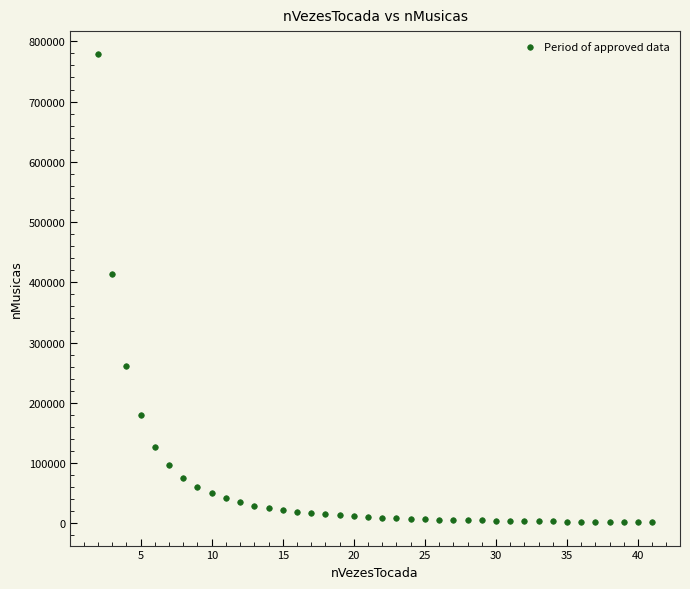

What Y value in the scatter plot is closest to 390042?

414312